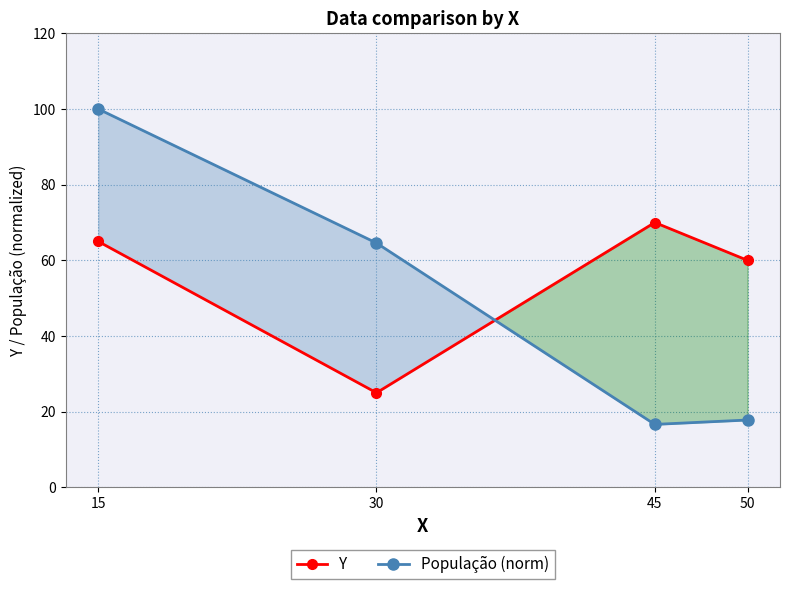

True or false: Y has a value of 97.0 at 45.

False